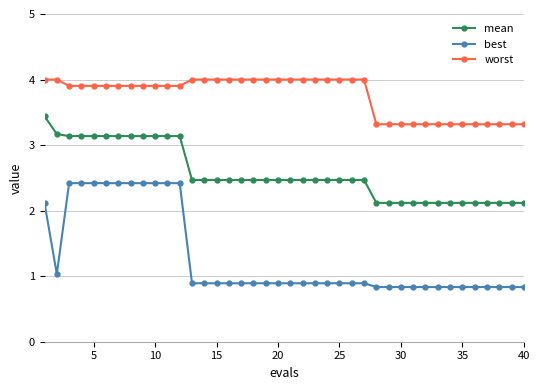

What is the minimum value shown in the chart?

0.8